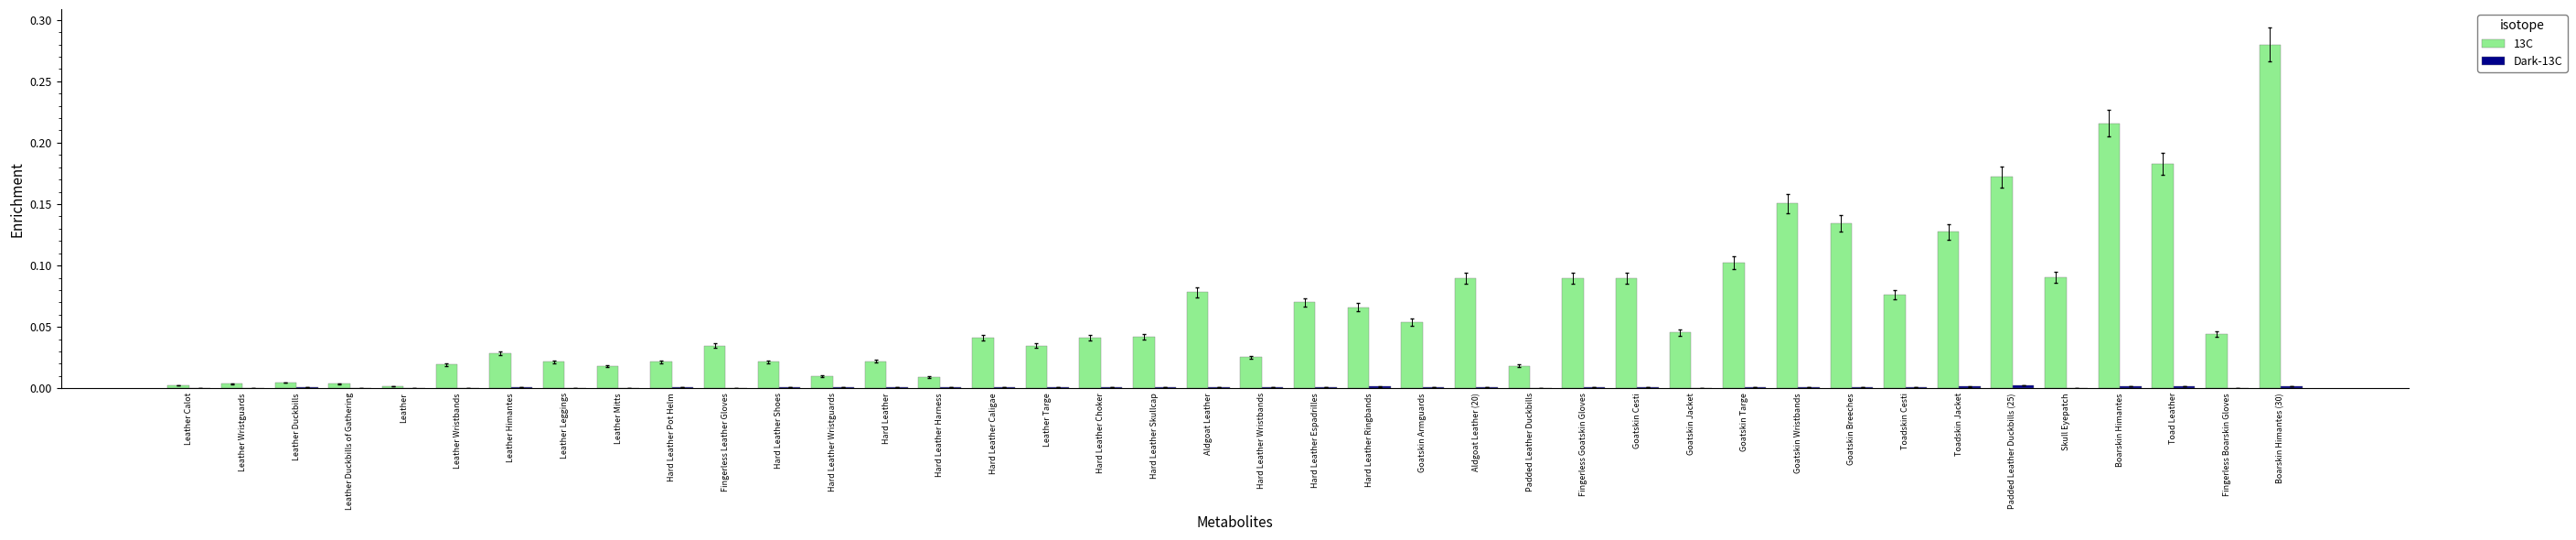

Which series has the largest total across all categories?

13C